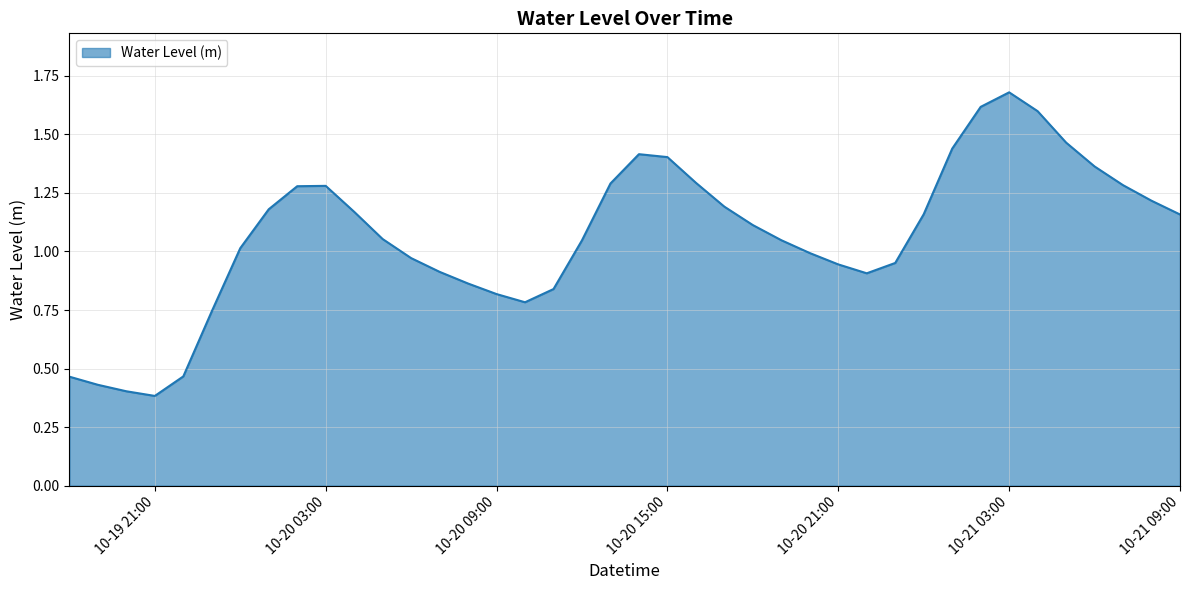

The chart shows a value of 1.4 at 10-20 15:00. True or false?

True